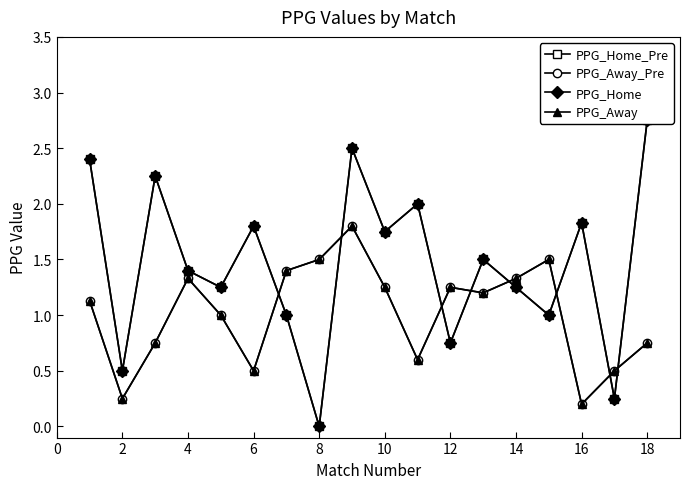

What is the difference between the maximum and minimum values in the PPG_Away_Pre series?

1.6